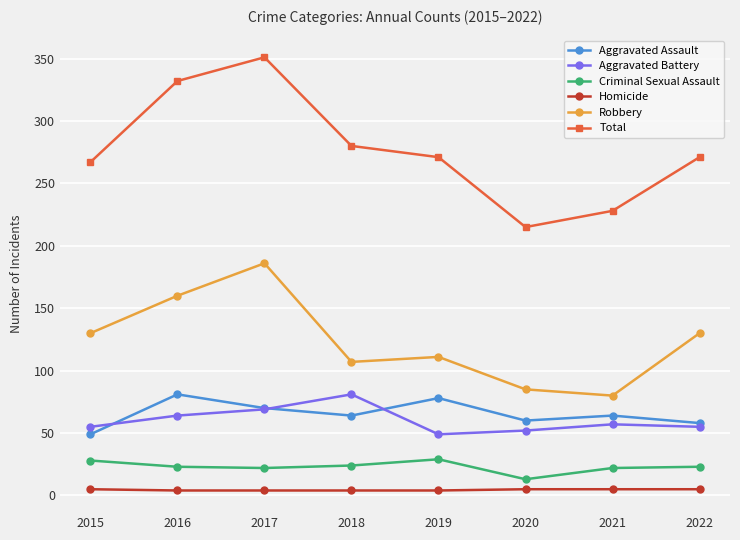

How many interior local peaks does the Aggravated Assault series have?

3